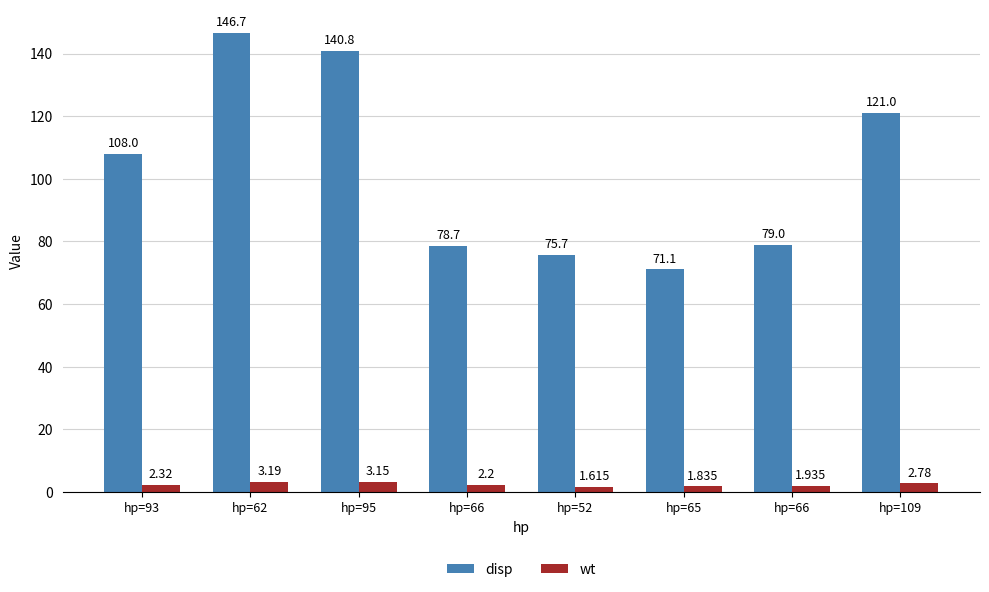

How many data points does each series have?

8